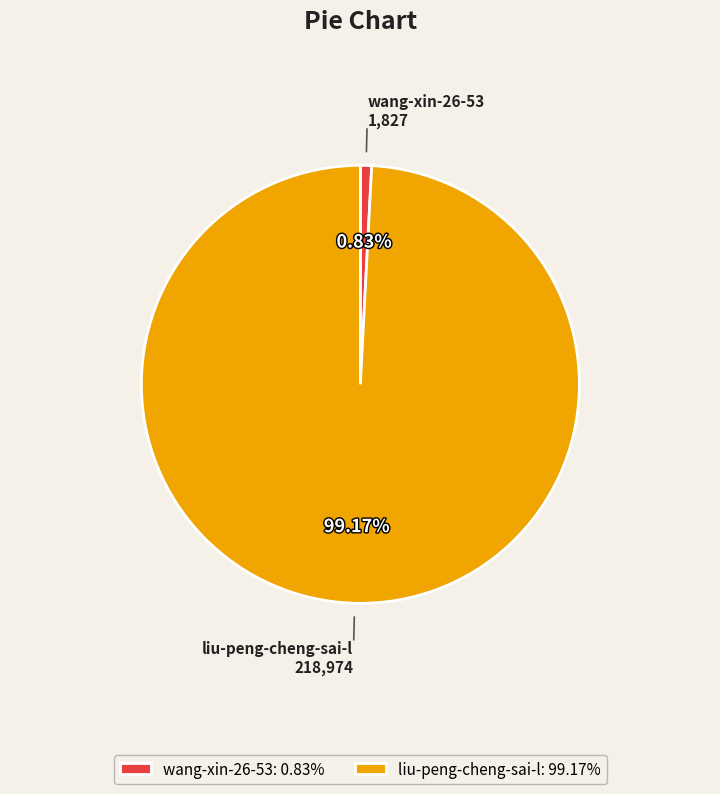

To the nearest percent, what portion does liu-peng-cheng-sai-l represent?

99%